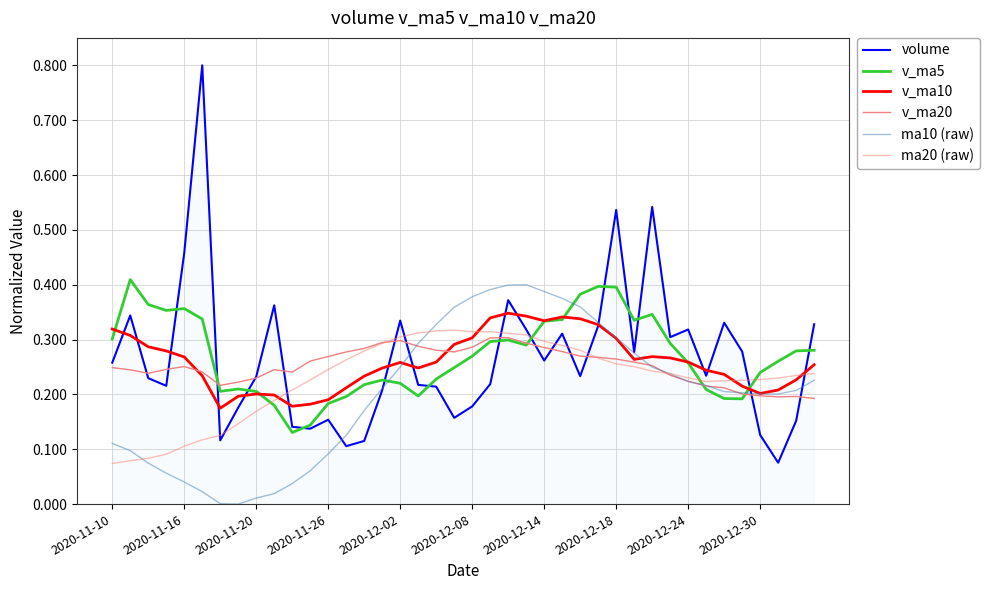

After their last crossing, which series has the higher values: v_ma5 or v_ma20?

v_ma5